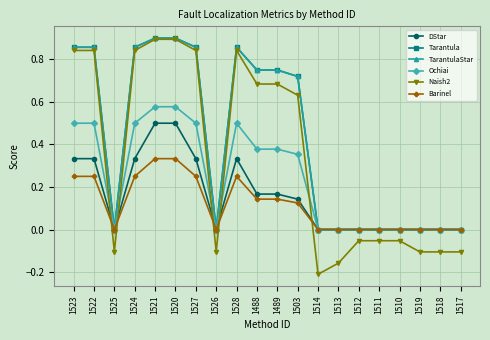

How many data points in Barinel are above 0?

10